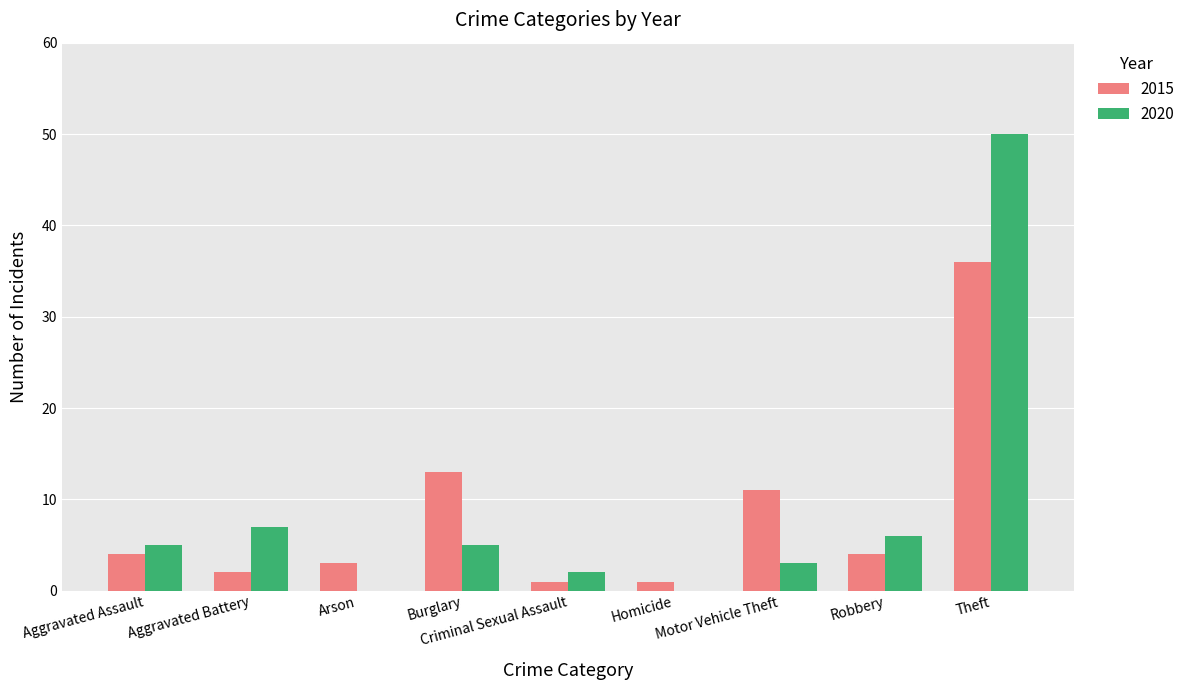

Which category has the highest value in the 2015 series?

Theft